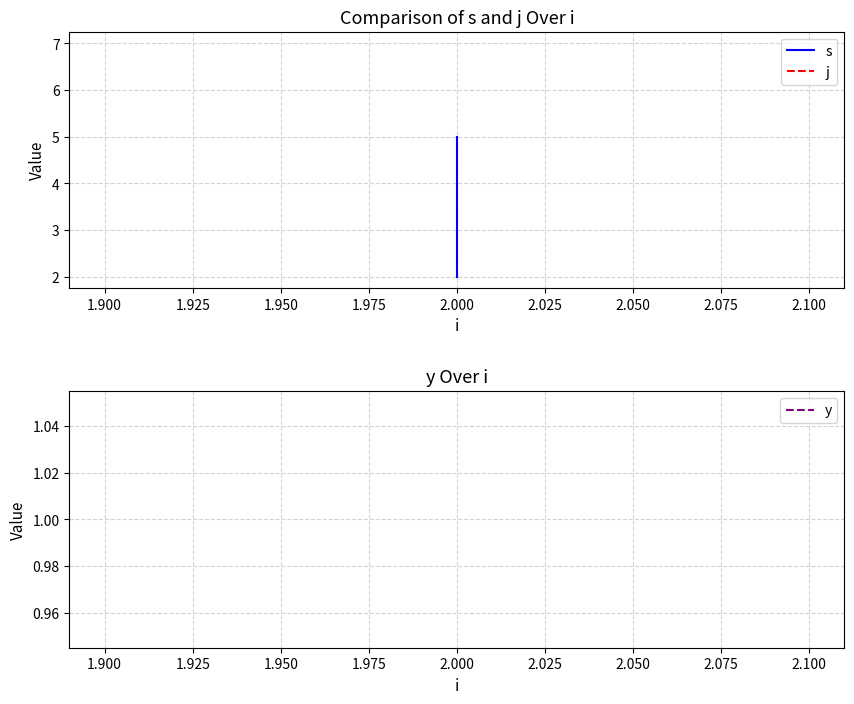

Count the number of categories in the chart.

3